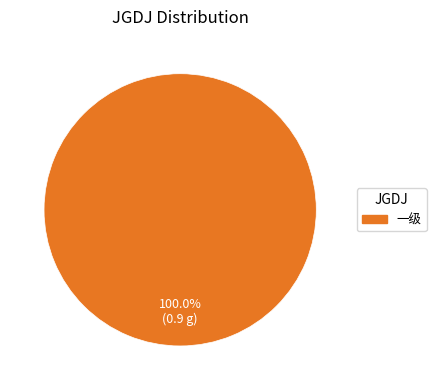

Is there a majority slice in this chart?

Yes